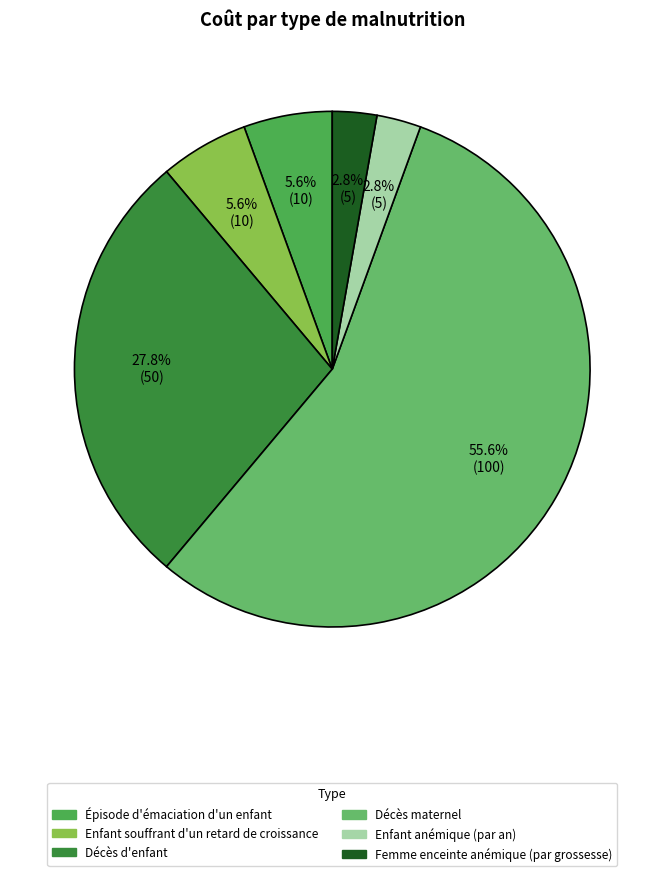

What percentage is NOT represented by Femme enceinte anémique (par grossesse)?

97.2%